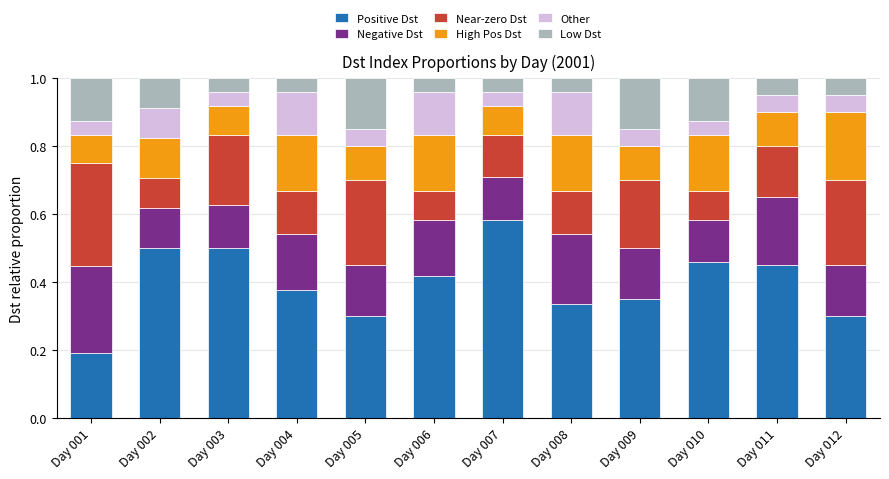

Which category has the highest value in the Positive Dst series?

Day 007